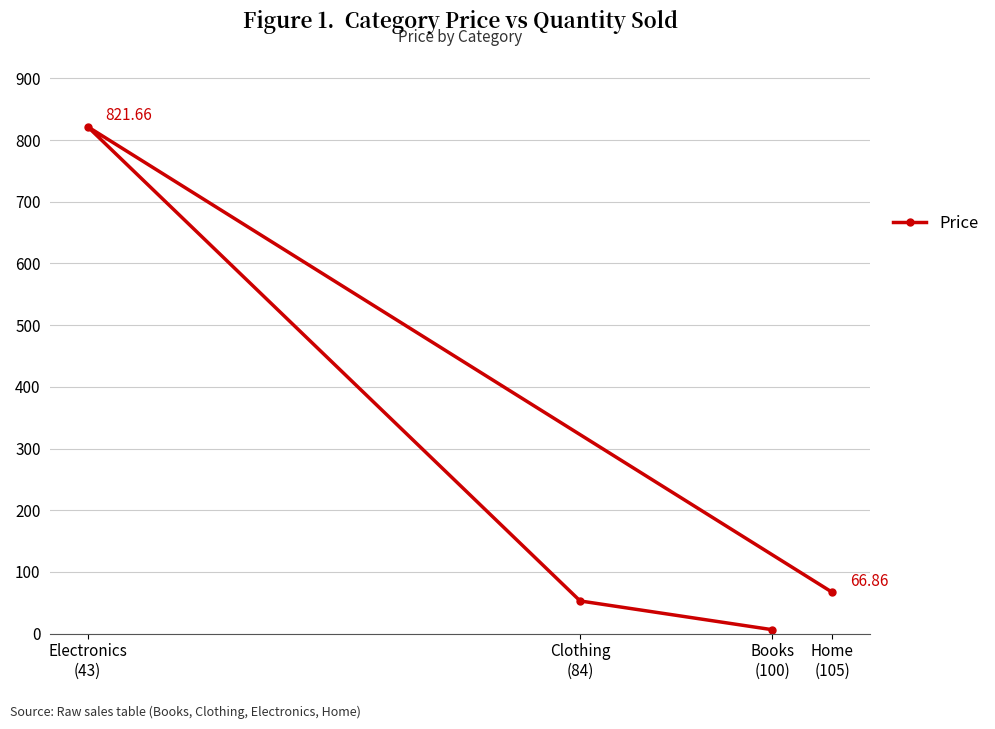

Rank the categories by value from lowest to highest.

Books
(100), Clothing
(84), Home
(105), Electronics
(43)